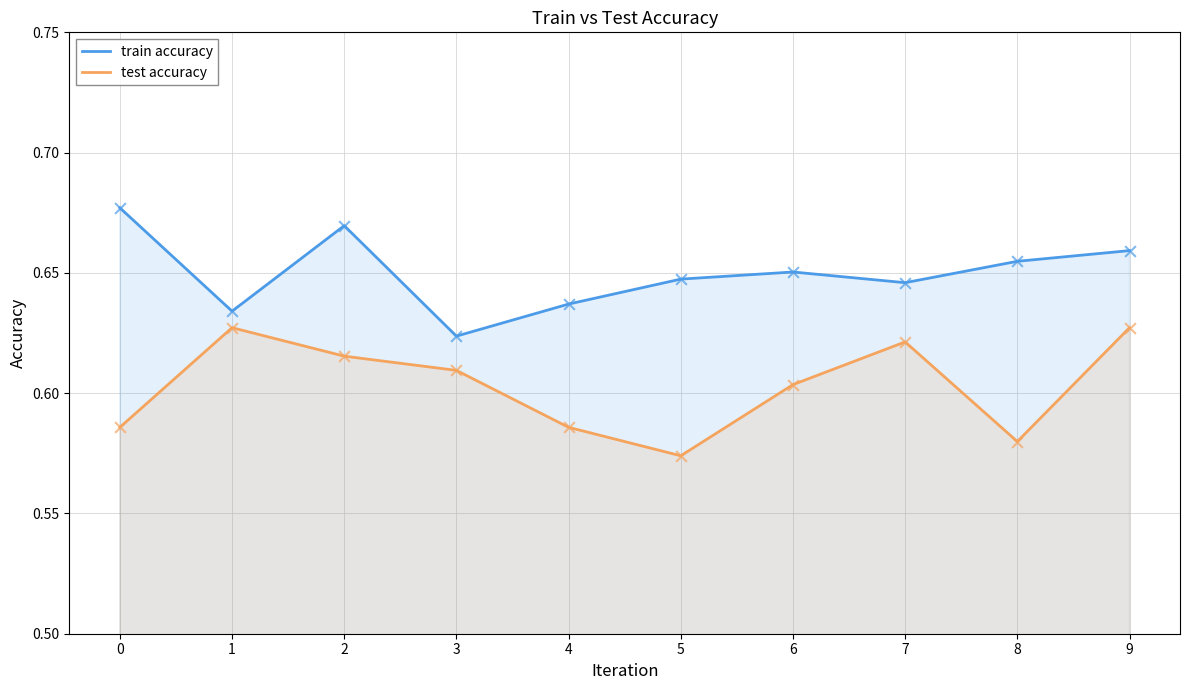

Which series has the largest total across all categories?

train accuracy